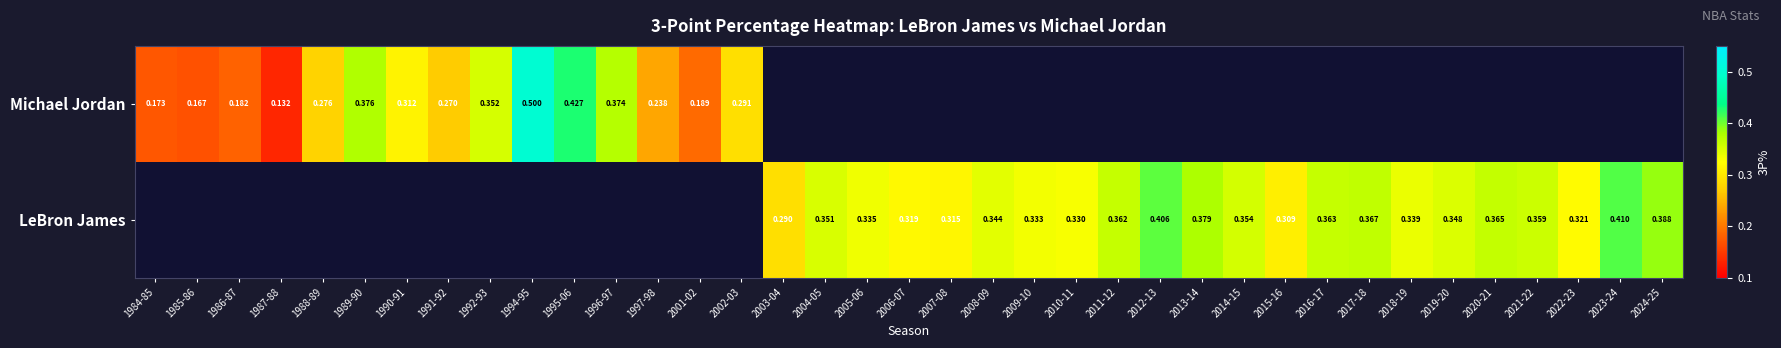

Is the value of LeBron James at 2006-07 greater than the value of Michael Jordan at 1989-90?

No